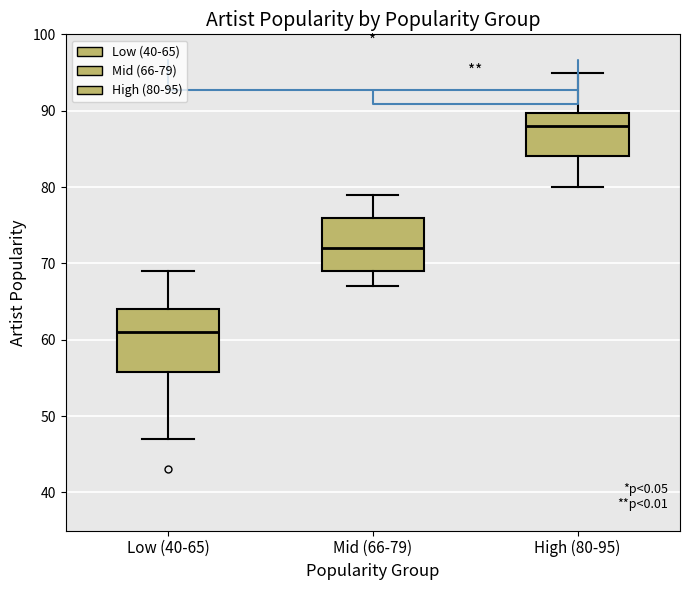

Which box's median line is the highest?

High (80-95)